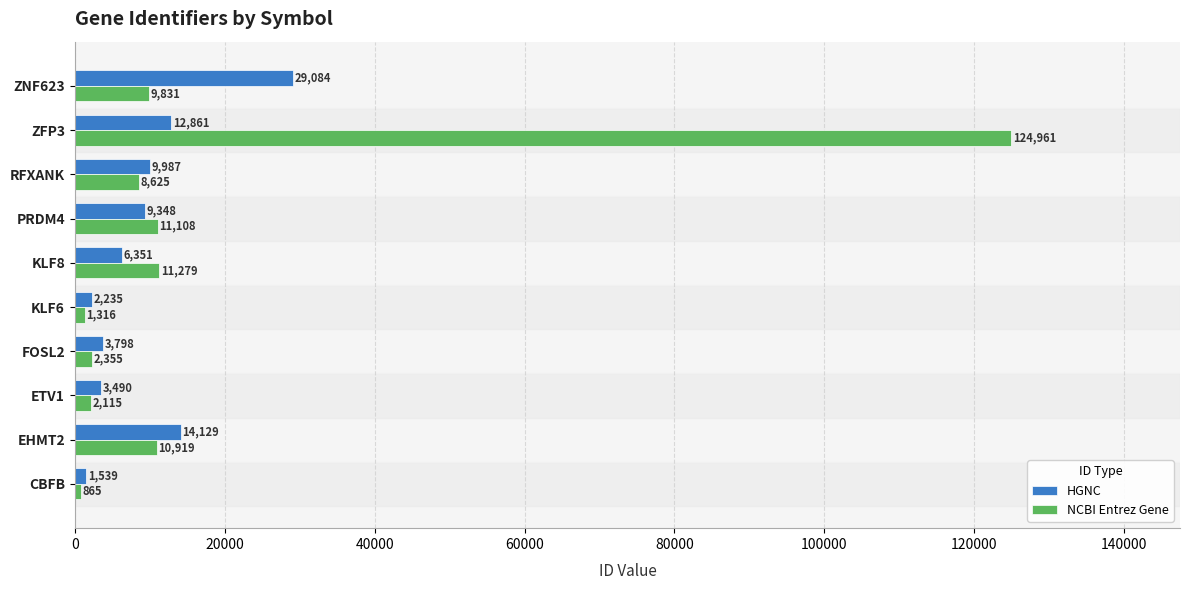

At which category is the sum across all series the highest?

ZFP3